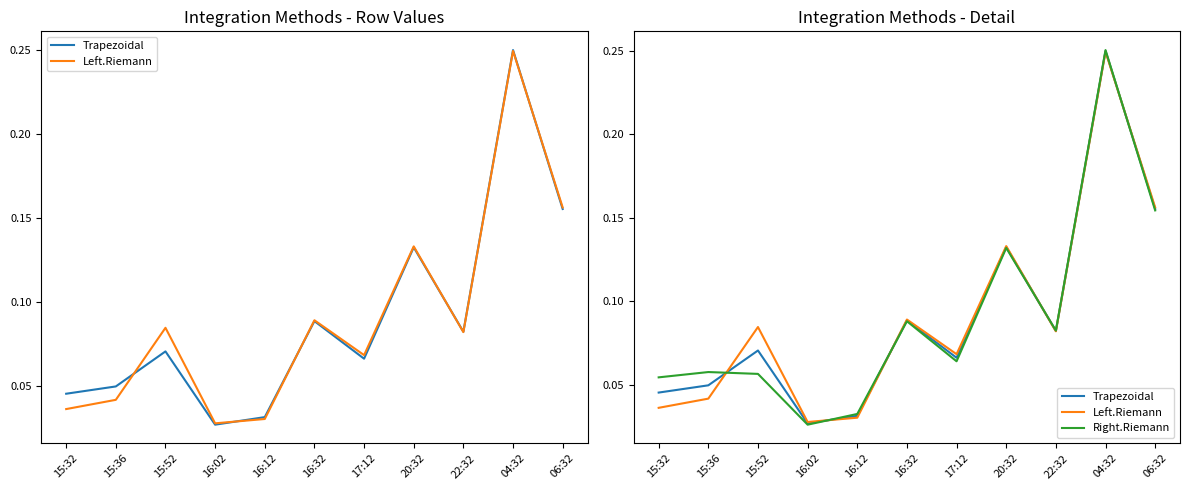

How many intersections are there between Right.Riemann and Trapezoidal?

5